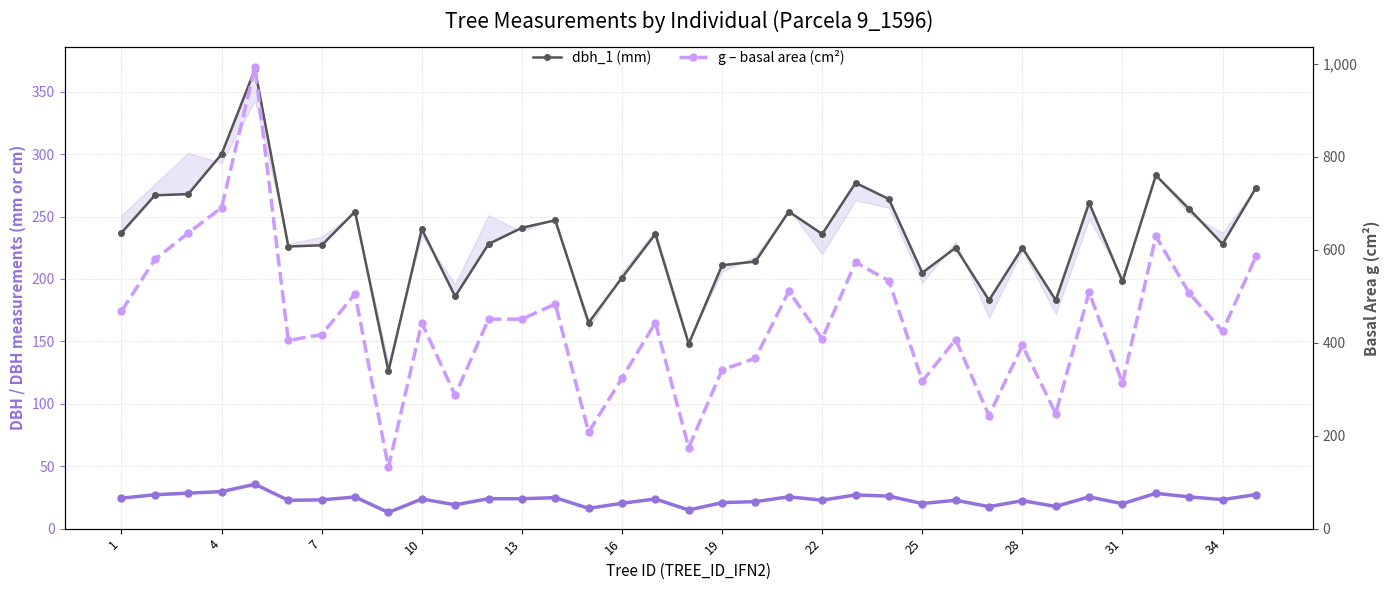

In g – basal area (cm²), how many points are higher than both neighbors (excluding endpoints)?

11